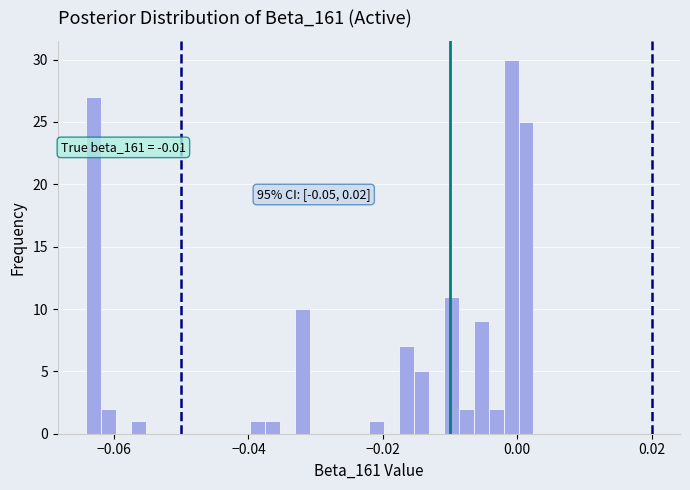

Read against the x-axis, roughly where is the centre of the tallest bar?

0.000